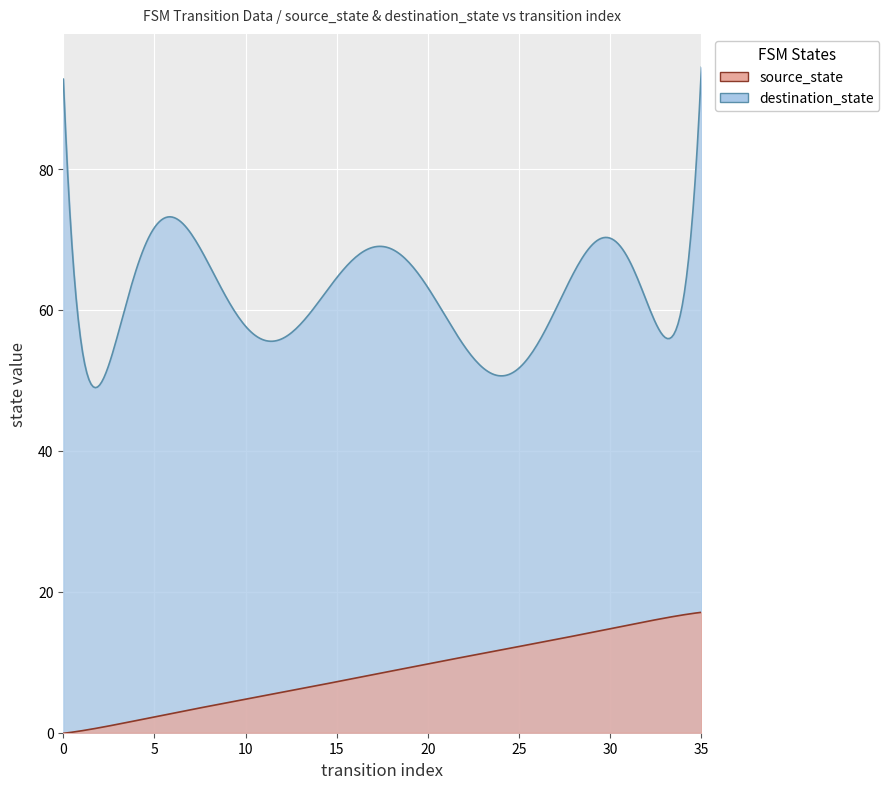

At which label does source_state first exceed 9?

20